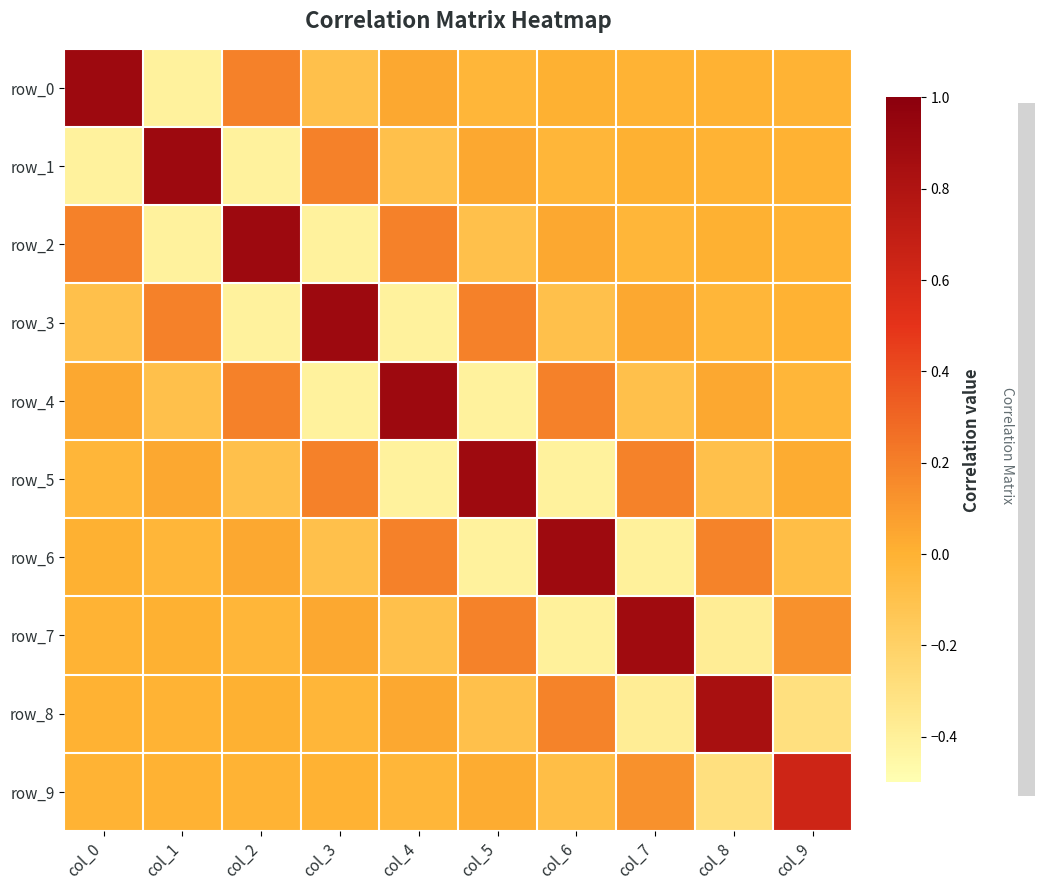

What is the spread (max minus min) of values at col_4?

1.3